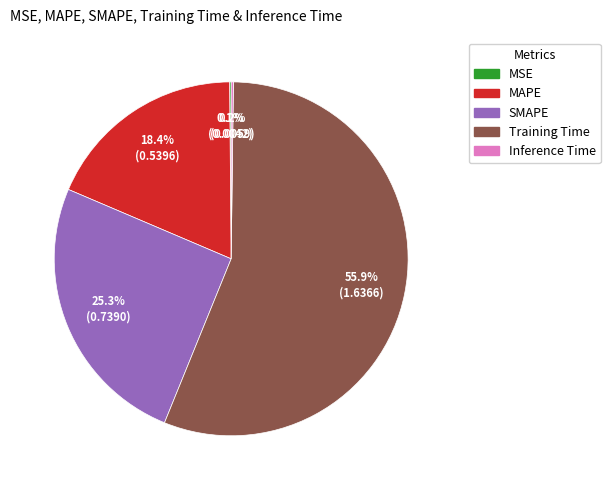

Is the sum of SMAPE and Training Time greater than half?

Yes